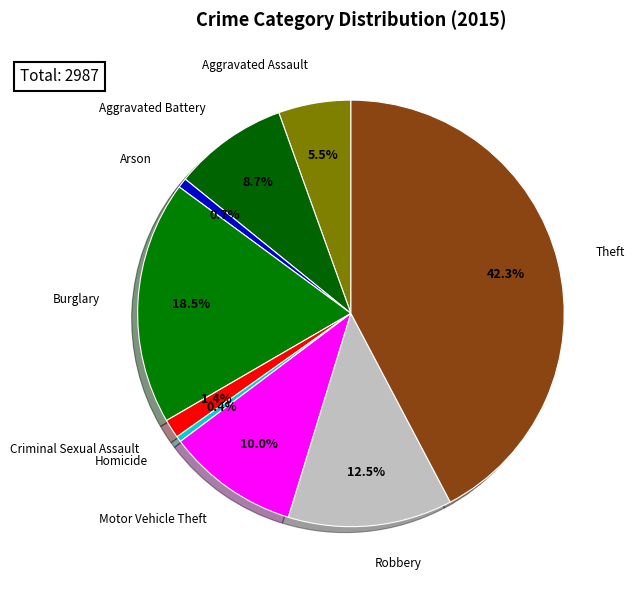

How many segments does this pie chart have?

9